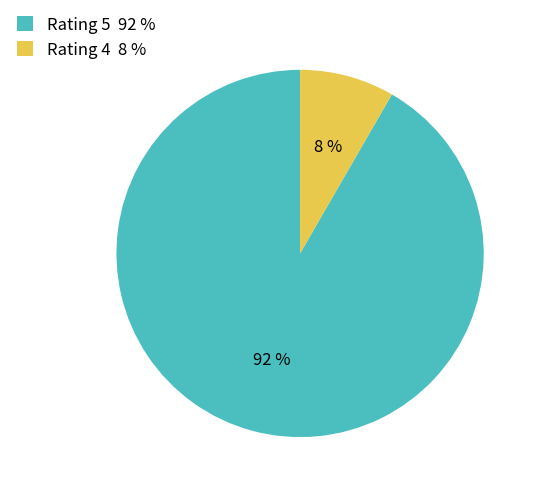

Is there a majority slice in this chart?

Yes